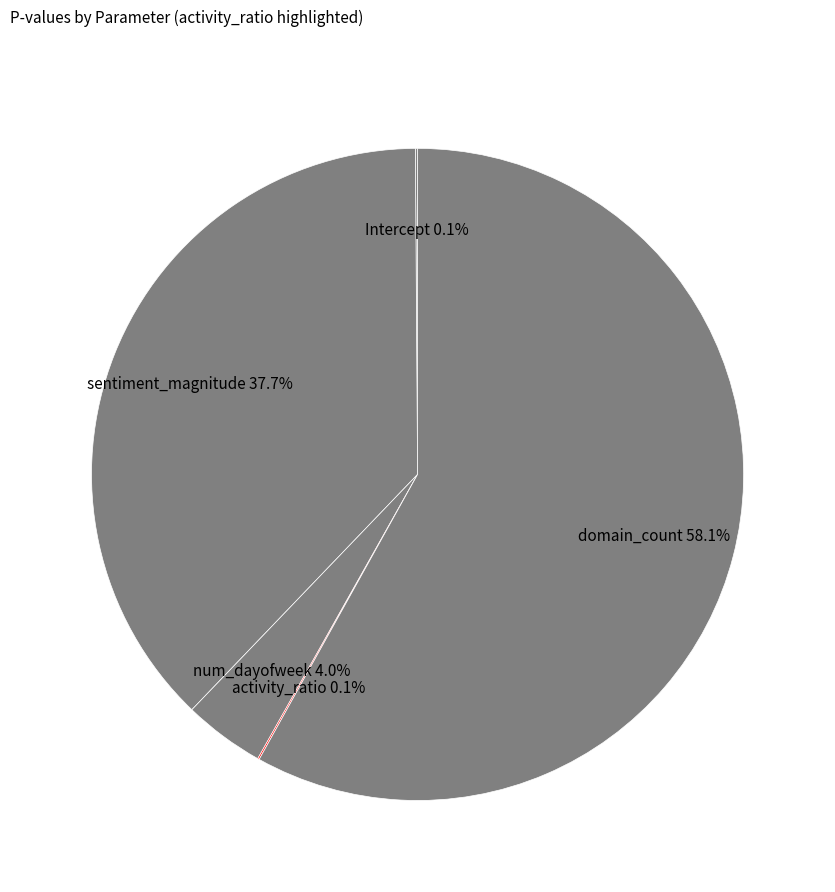

To the nearest percent, what is the average slice percentage?

20%